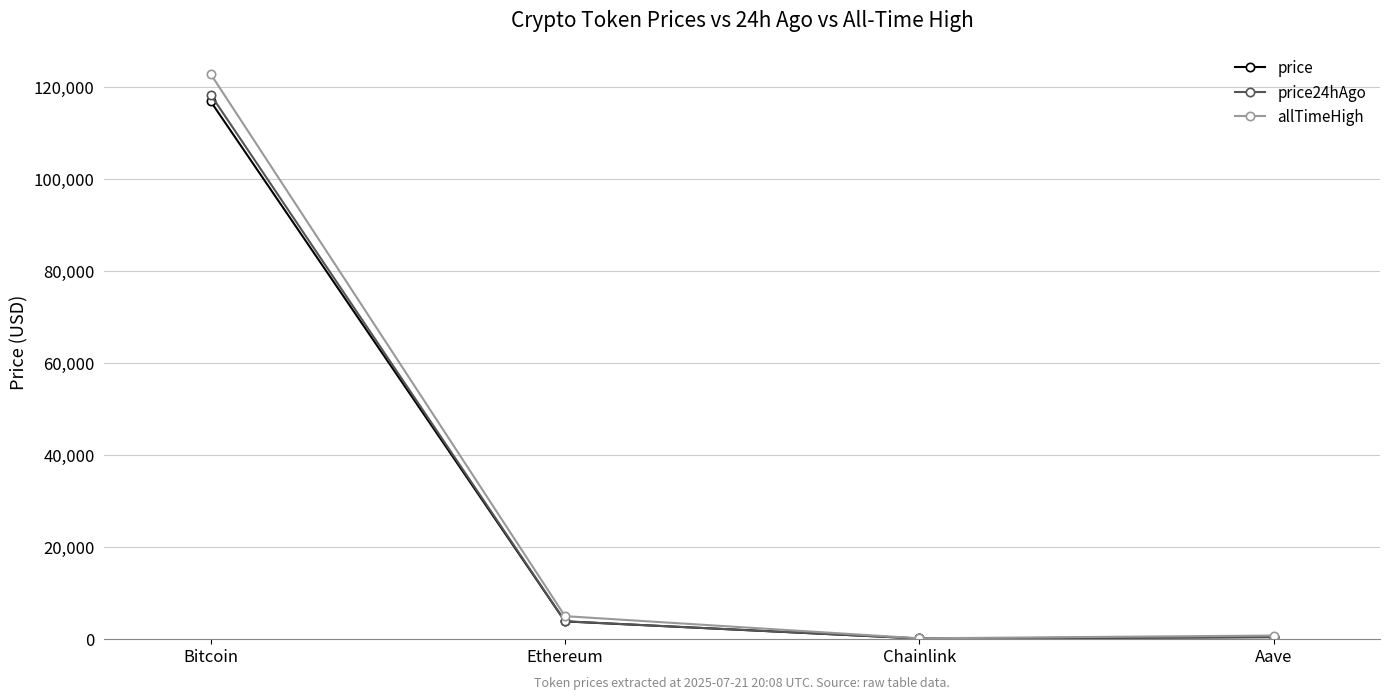

At which category is the sum across all series the highest?

Bitcoin